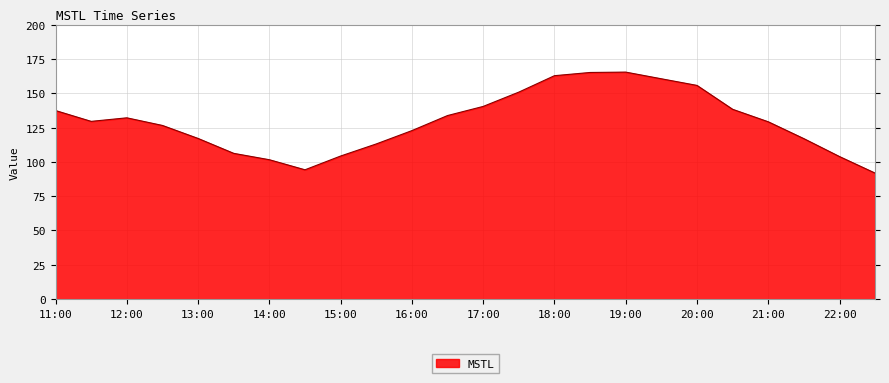

What is the smallest value displayed?

91.8